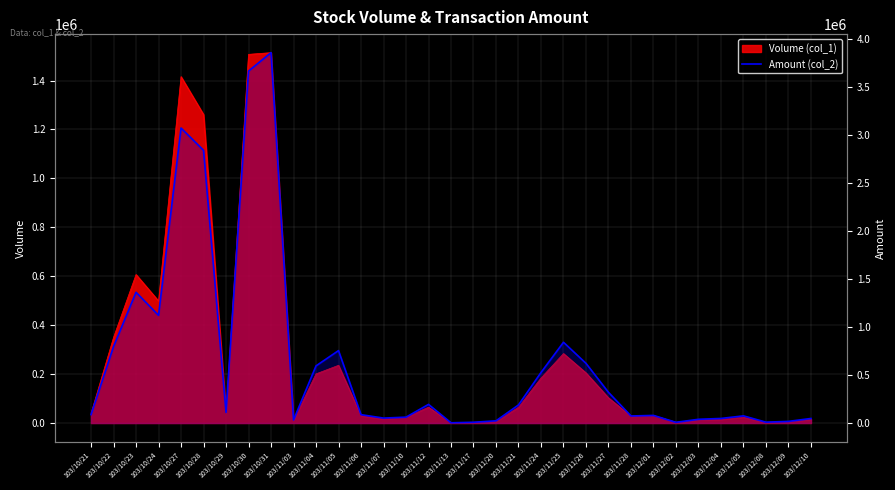

Is it true that the value at 103/12/04 is 70062?

False